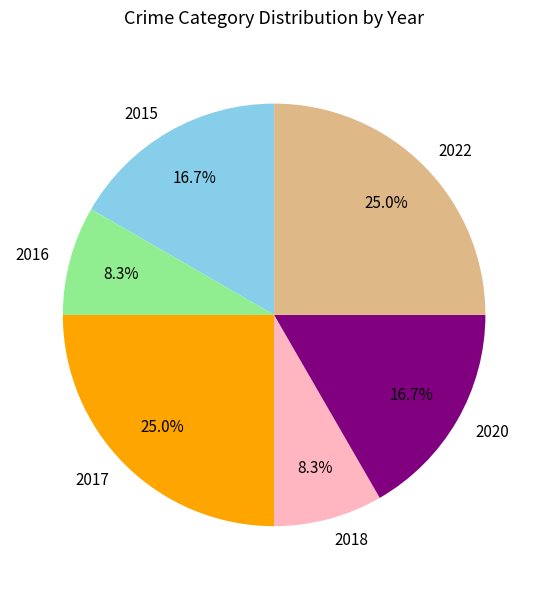

Combined, what portion of the pie is 2022 and 2015?

41.7%